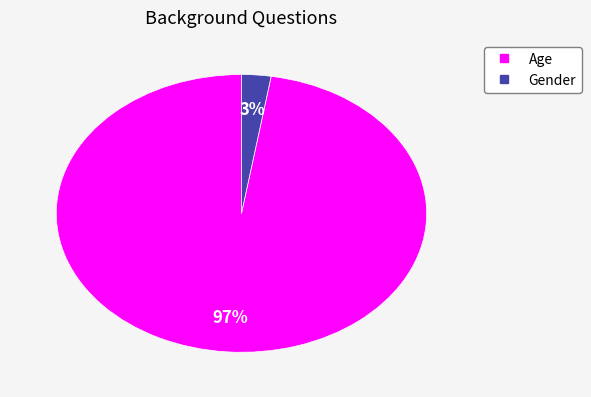

True or false: Age accounts for 97% of the total.

True